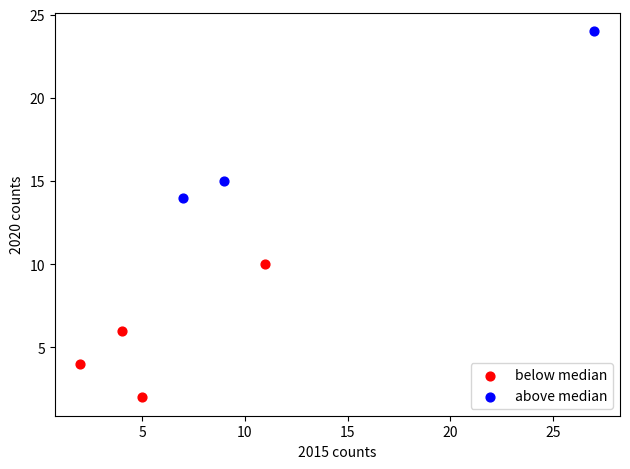

Which series contains the highest Y value?

above median